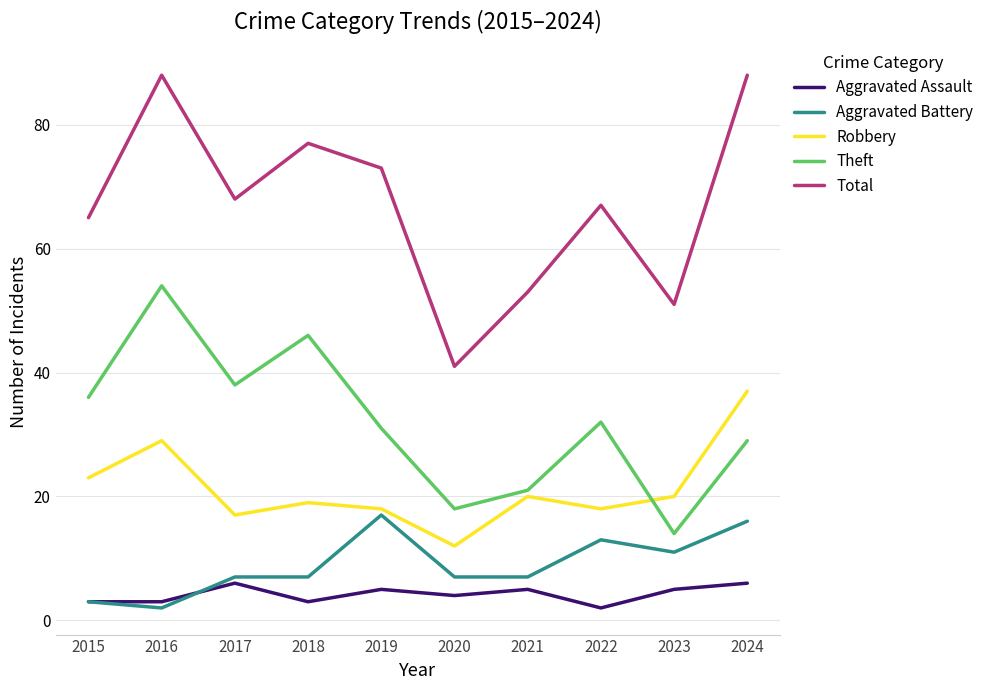

True or false: Robbery and Theft intersect in this chart.

True